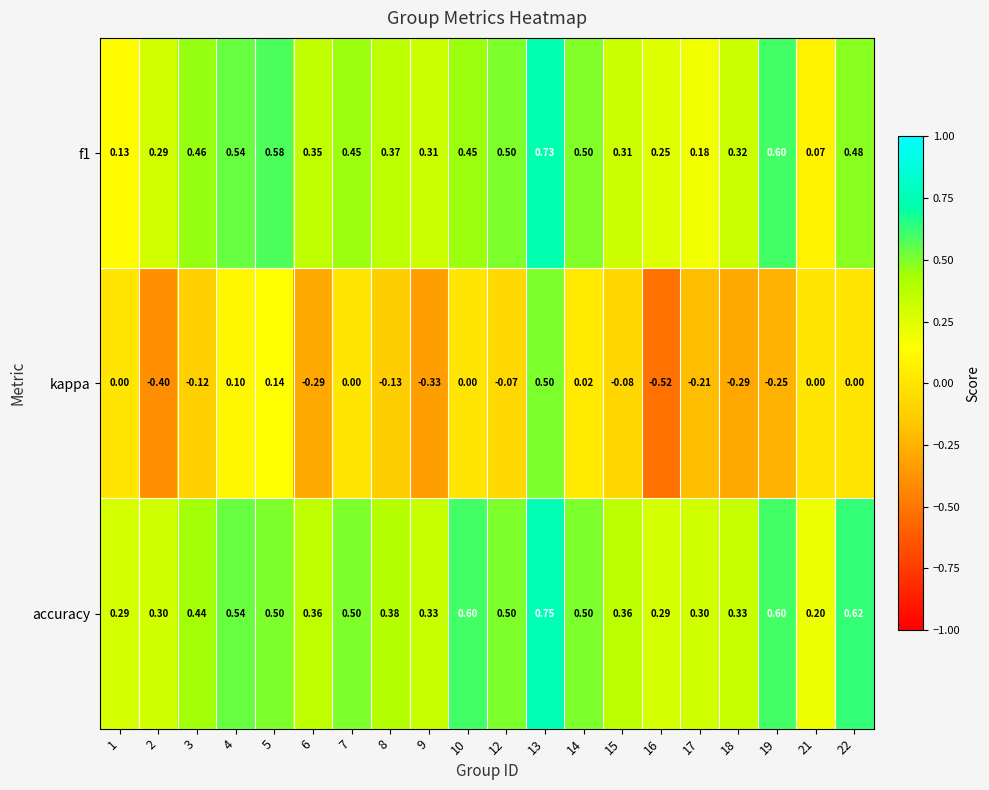

Which series has the largest total across all categories?

accuracy